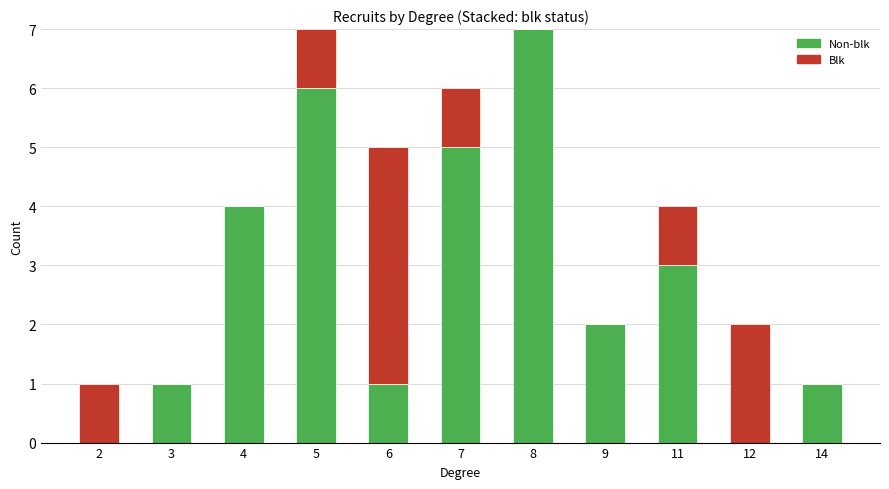

What is the maximum value for Non-blk?

7